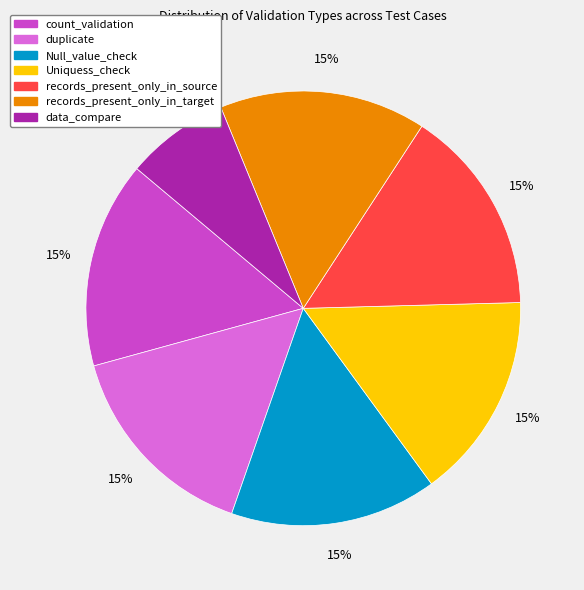

Is it true that records_present_only_in_target is 27% of the pie?

False